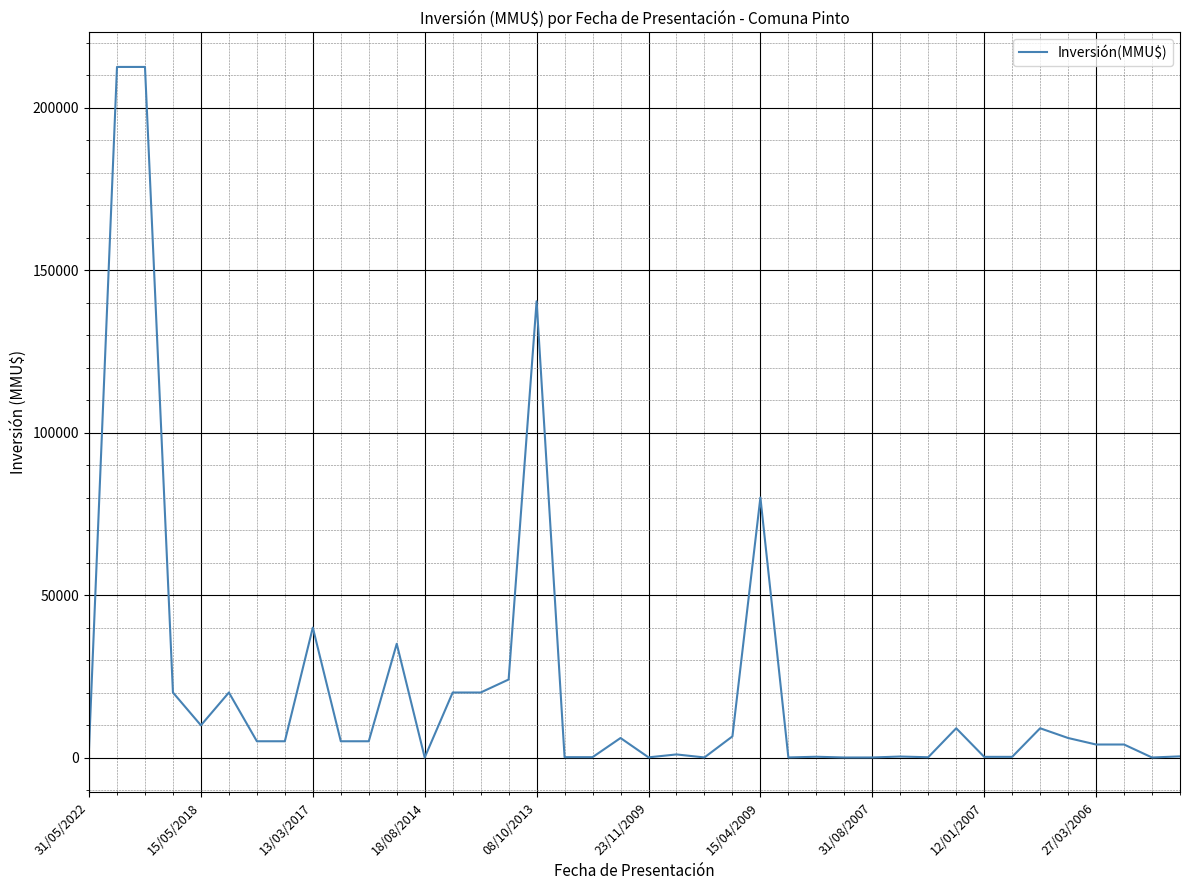

What is the difference between the maximum and minimum values?

212500